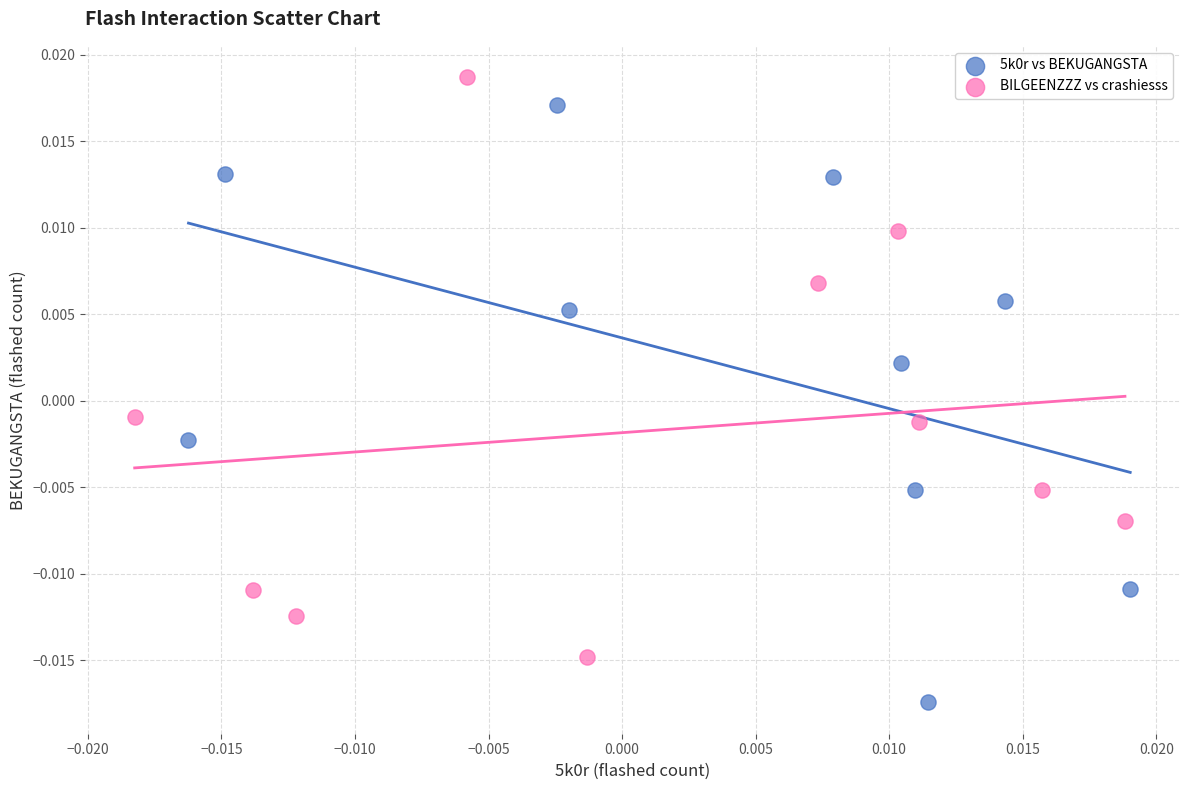

Which series reaches the maximum Y coordinate?

BILGEENZZZ vs crashiesss